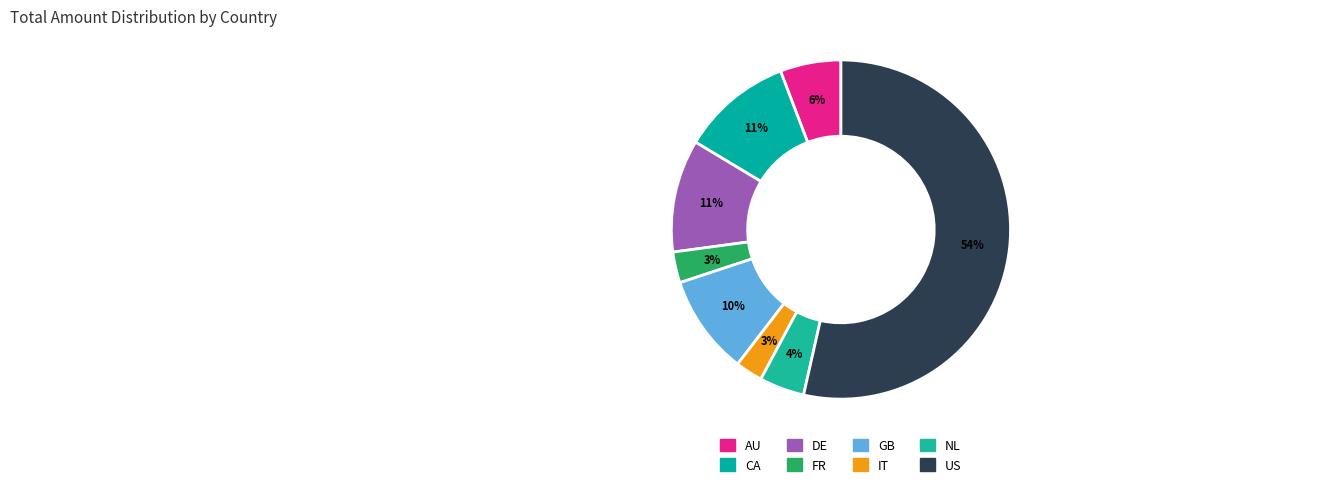

The AU slice represents 6% of the pie. True or false?

True